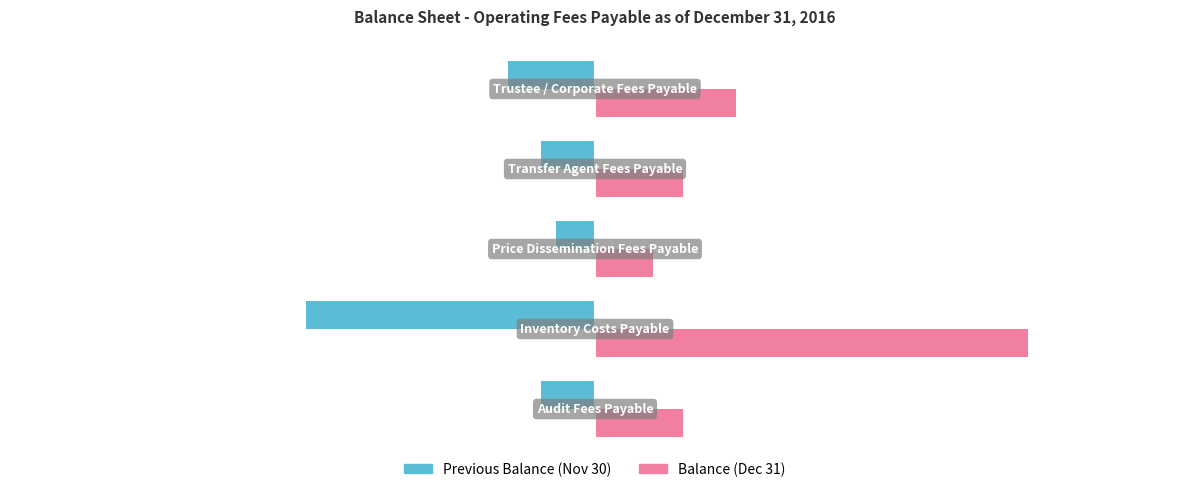

Rank the series by their average value, from lowest to highest.

Previous Balance (Nov 30), Balance (Dec 31)